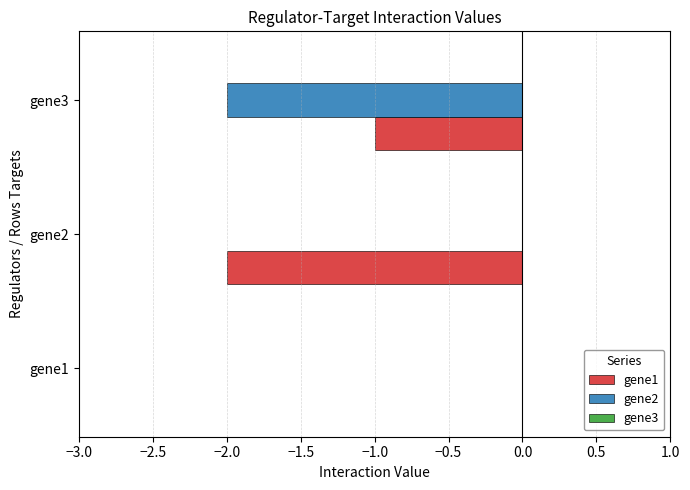

Which series changed the most between gene1 and gene2?

gene1